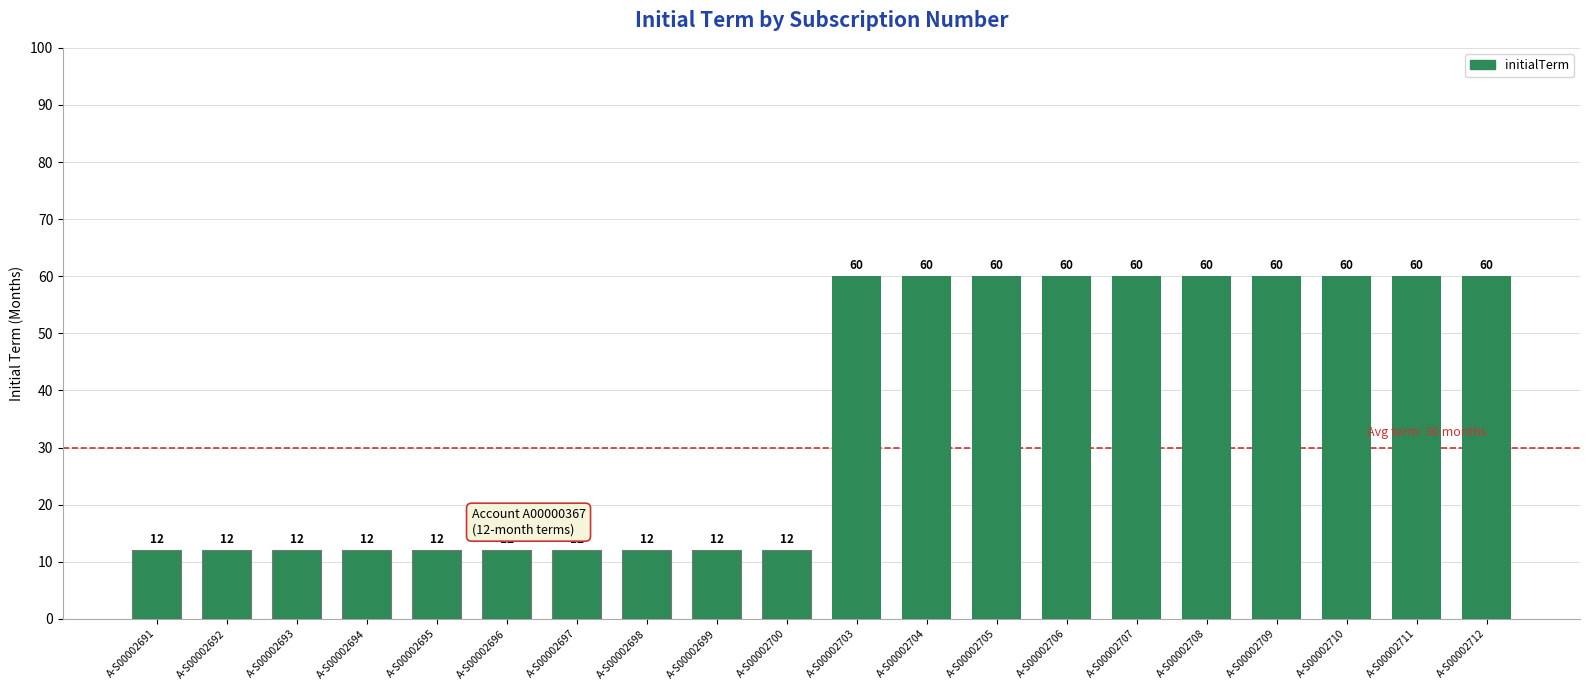

The chart shows a value of 12 at A-S00002695. True or false?

True